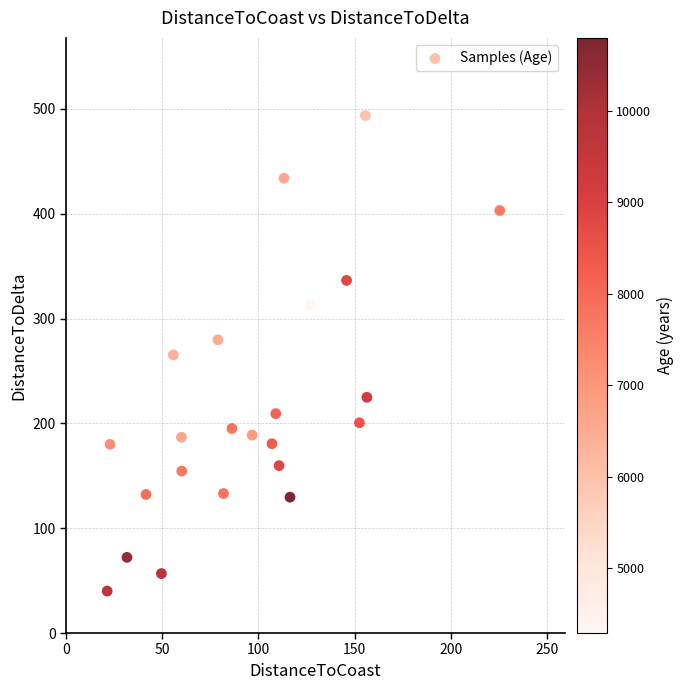

What is the range of Y values (max minus min)?

453.7